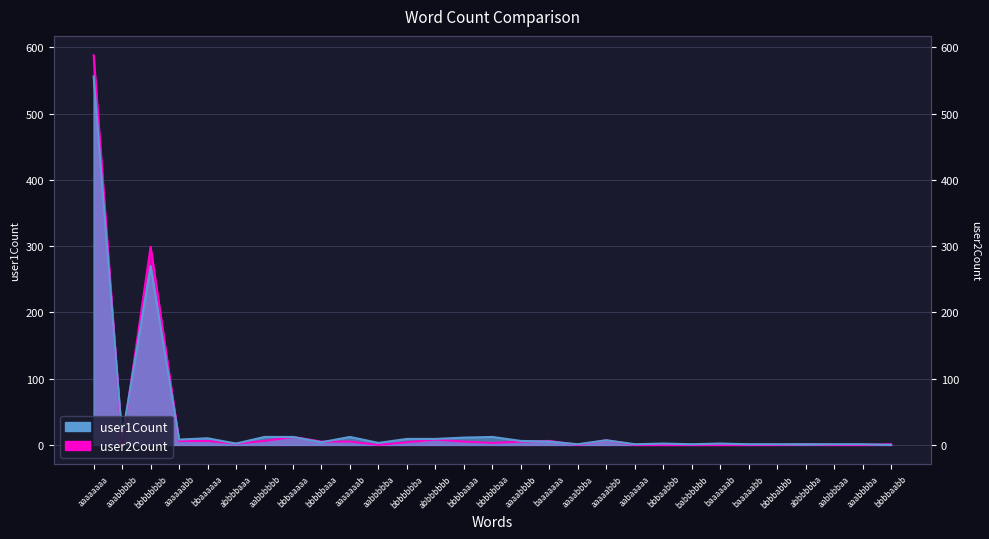

In user1Count, how many points are higher than both neighbors (excluding endpoints)?

7